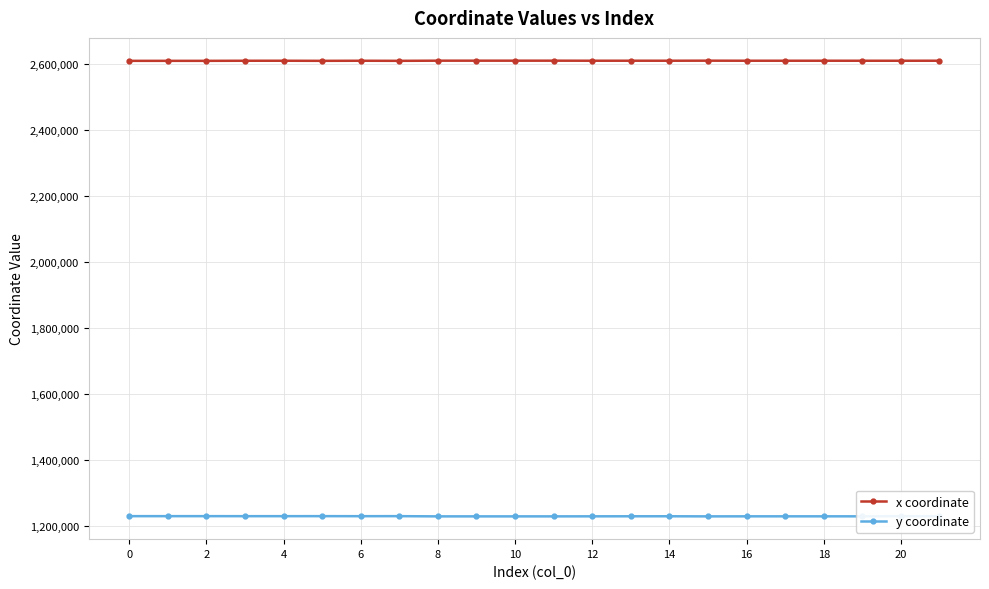

What is the average value of the x coordinate series?

2609938.4